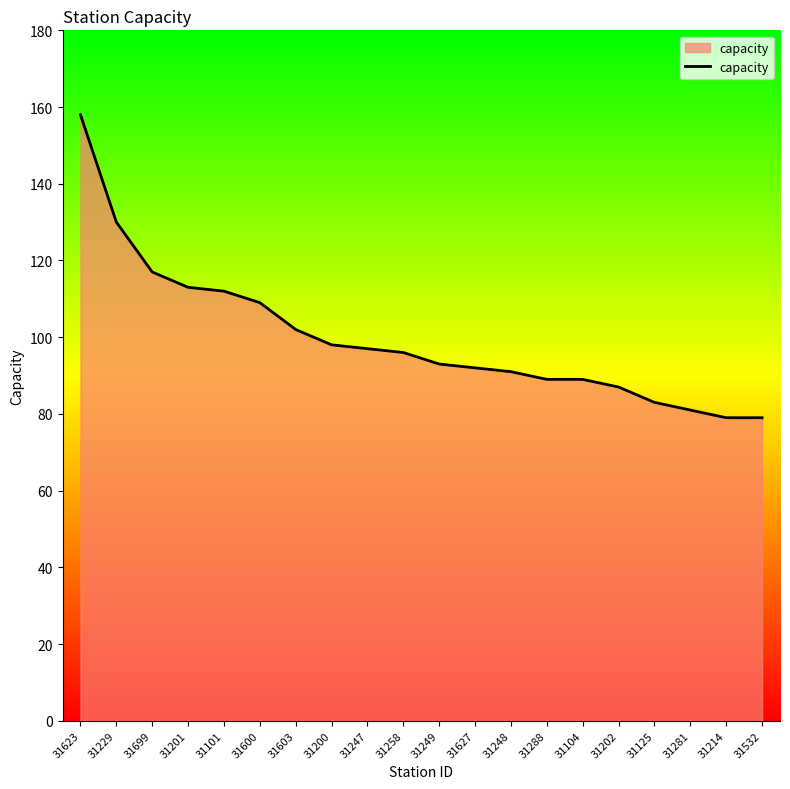

Read the value at 31258.

96